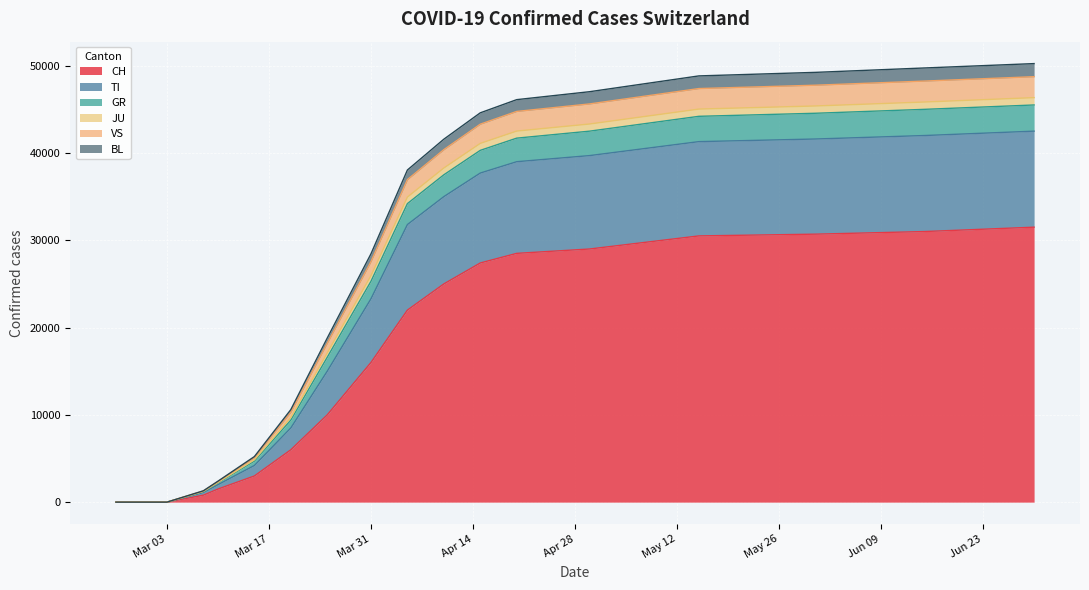

Which category has the highest value in the VS series?

2020-06-30